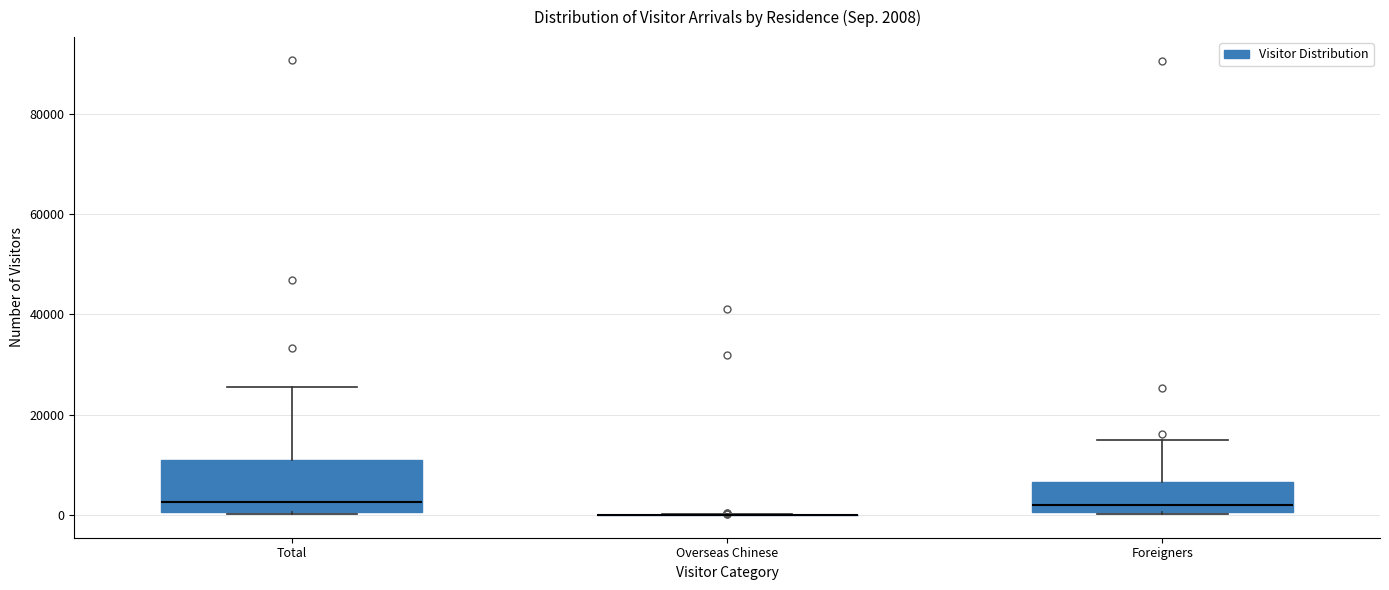

Which box is the tallest, from its lower edge to its upper edge?

Total